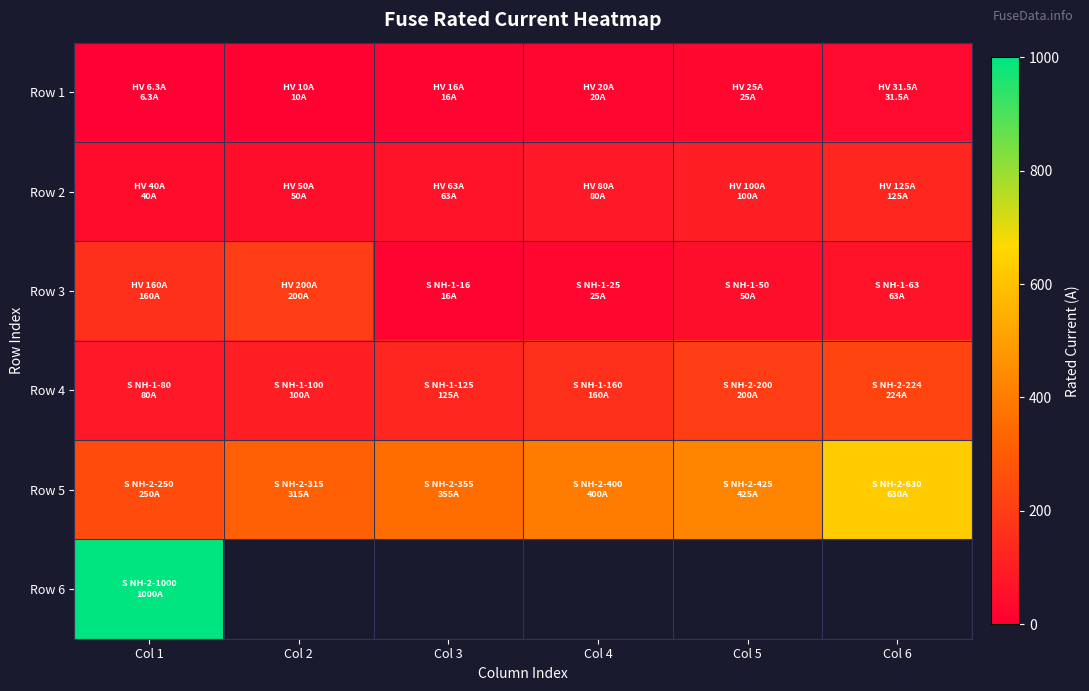

At how many categories does at least one series exceed 405?

3